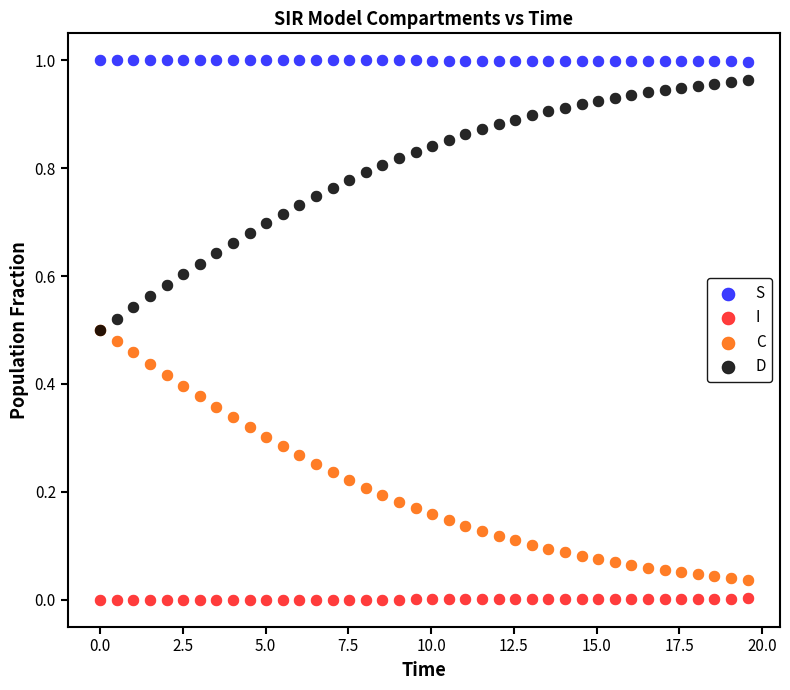

Which series contains the lowest Y value?

I